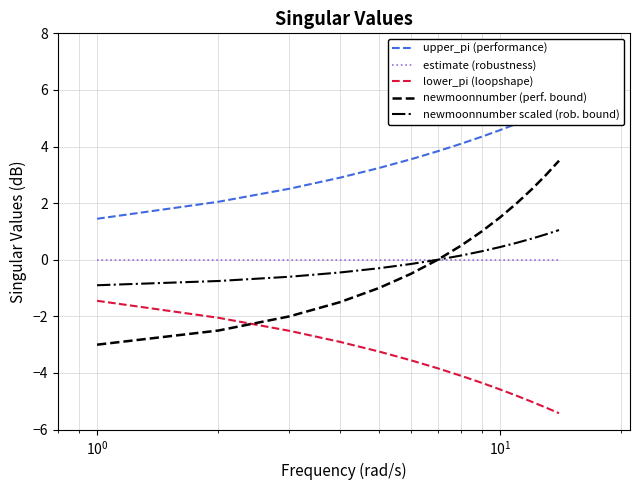

Which series ends up on top after the final intersection of newmoonnumber (perf. bound) and lower_pi (loopshape)?

newmoonnumber (perf. bound)